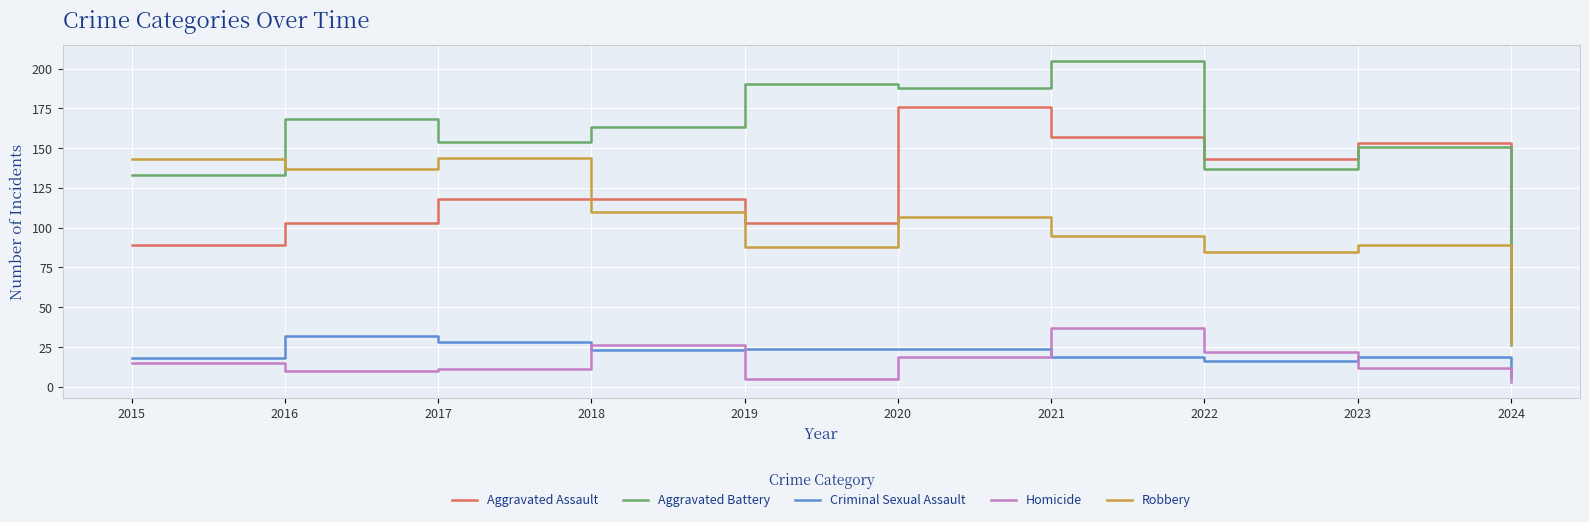

Rank the series at 2023 from lowest to highest value.

Homicide, Criminal Sexual Assault, Robbery, Aggravated Battery, Aggravated Assault